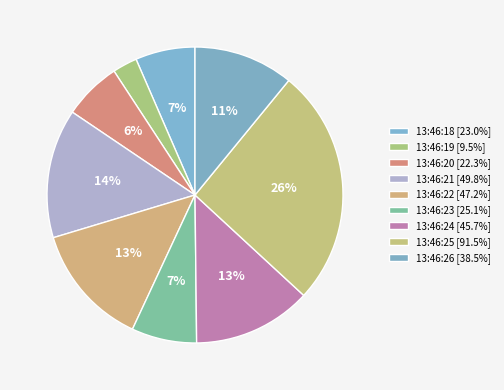

How many segments does this pie chart have?

9